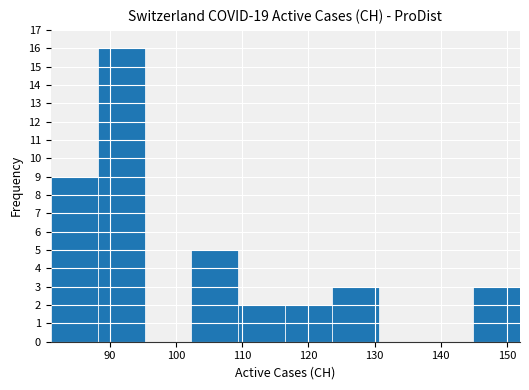

What is the greatest value displayed?

16